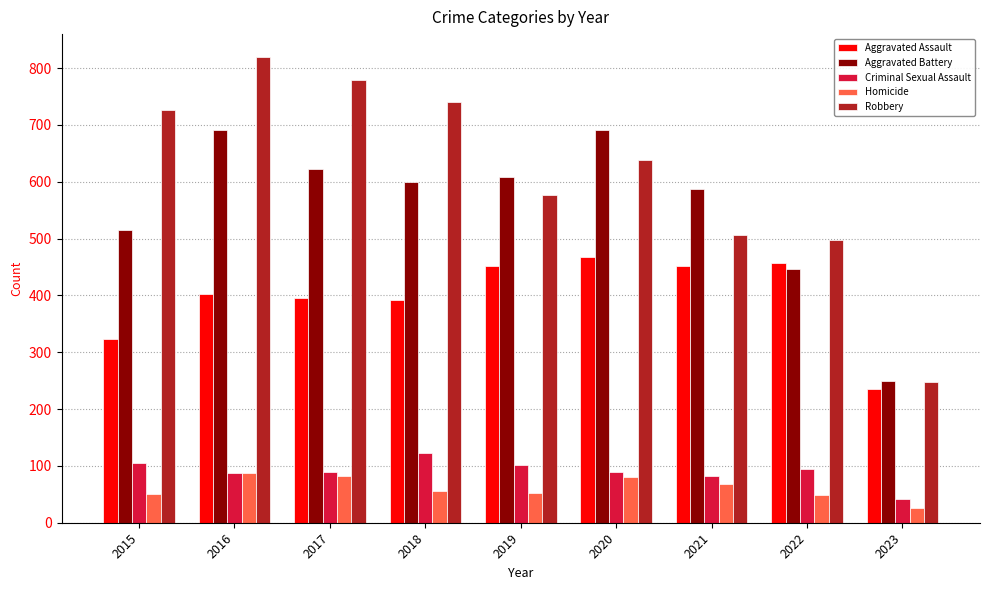

Is it true that Criminal Sexual Assault equals 129 at 2022?

False